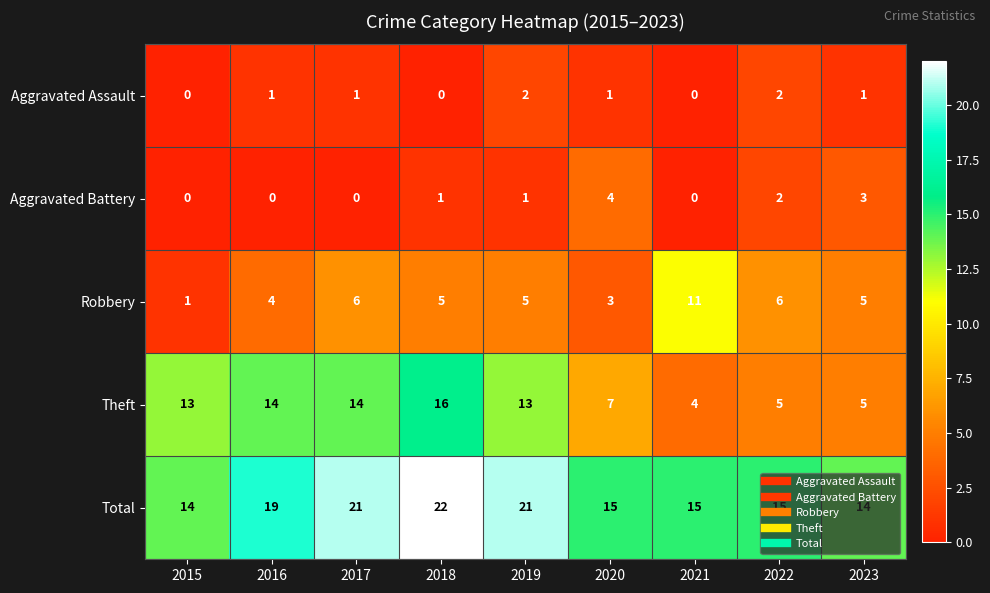

Count the Robbery values in the range 4 to 6.

6